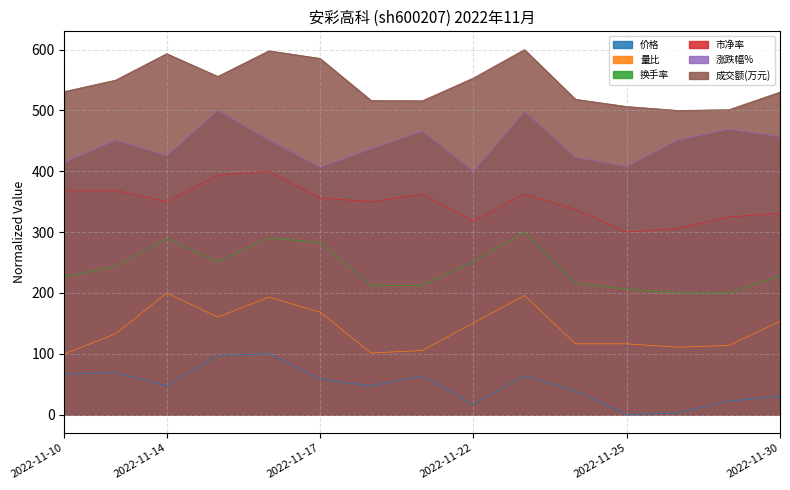

At which label is 市净率 closest to 350?

2022-11-14